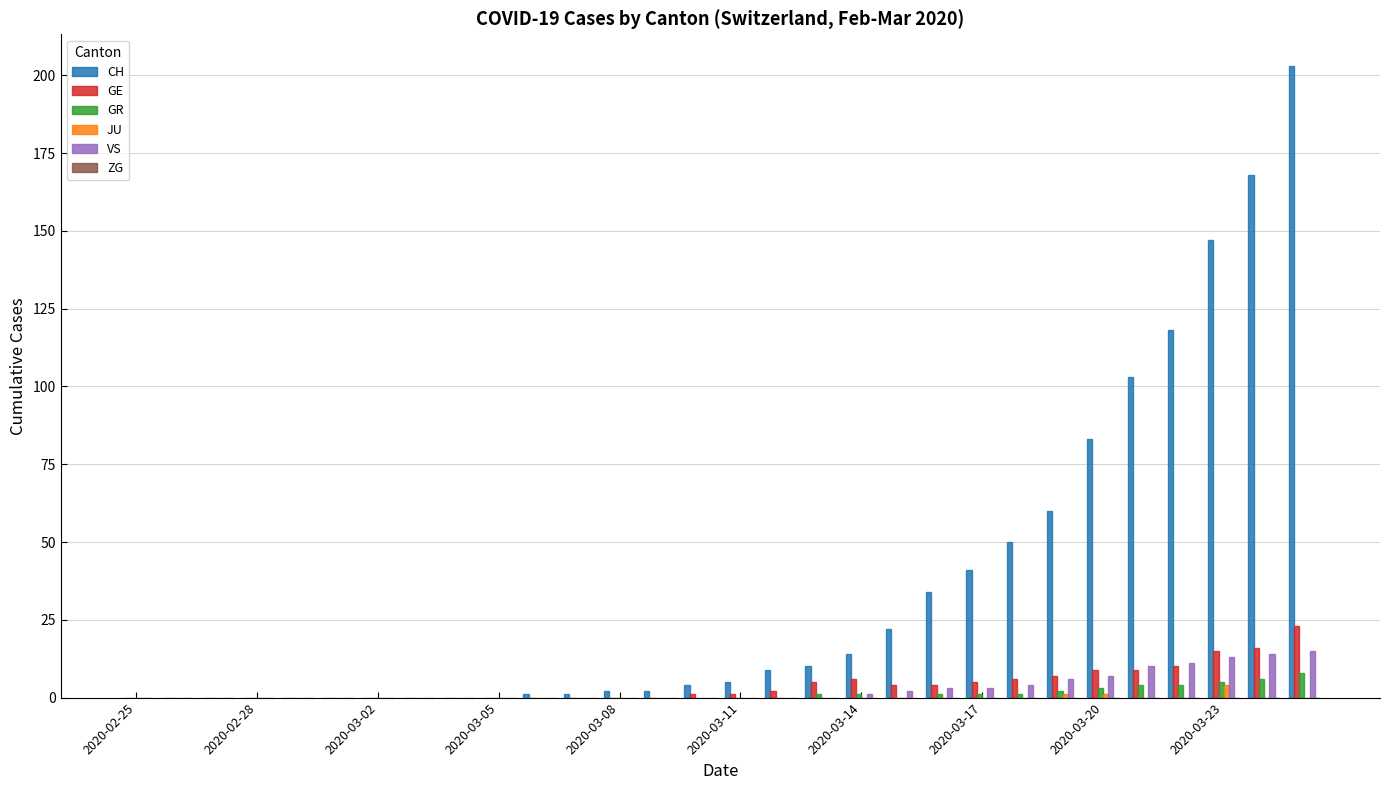

What is the sum of all CH values?

1077